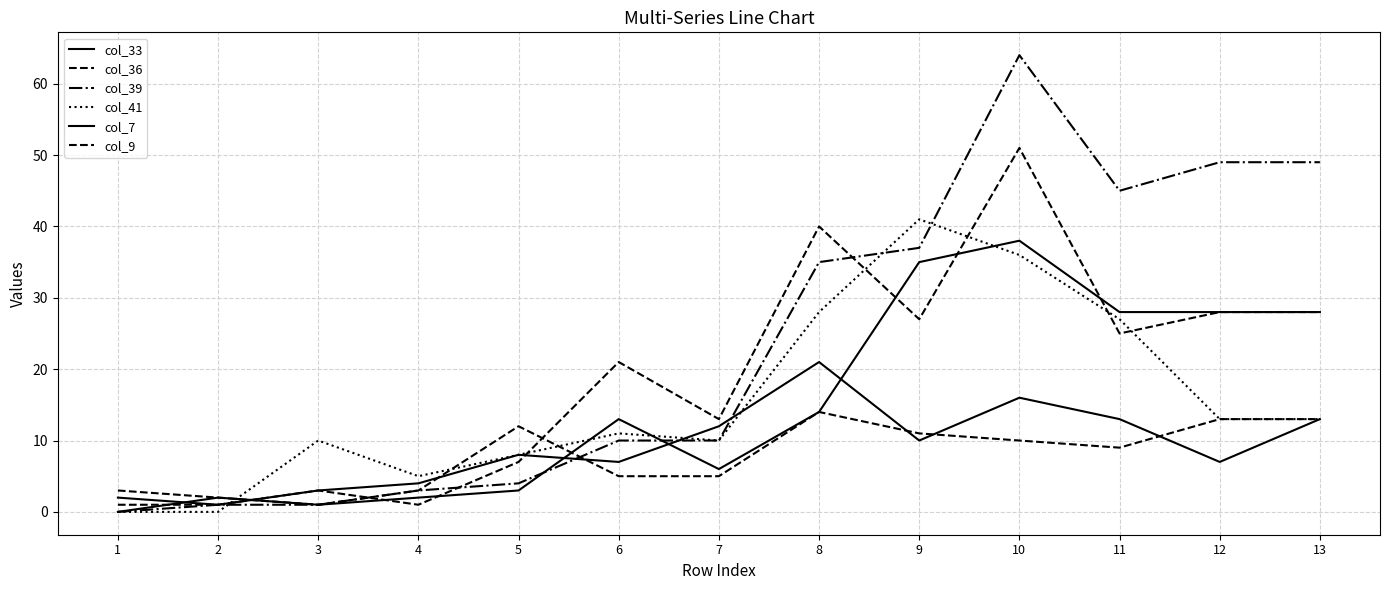

How many lines are shown in the chart?

6